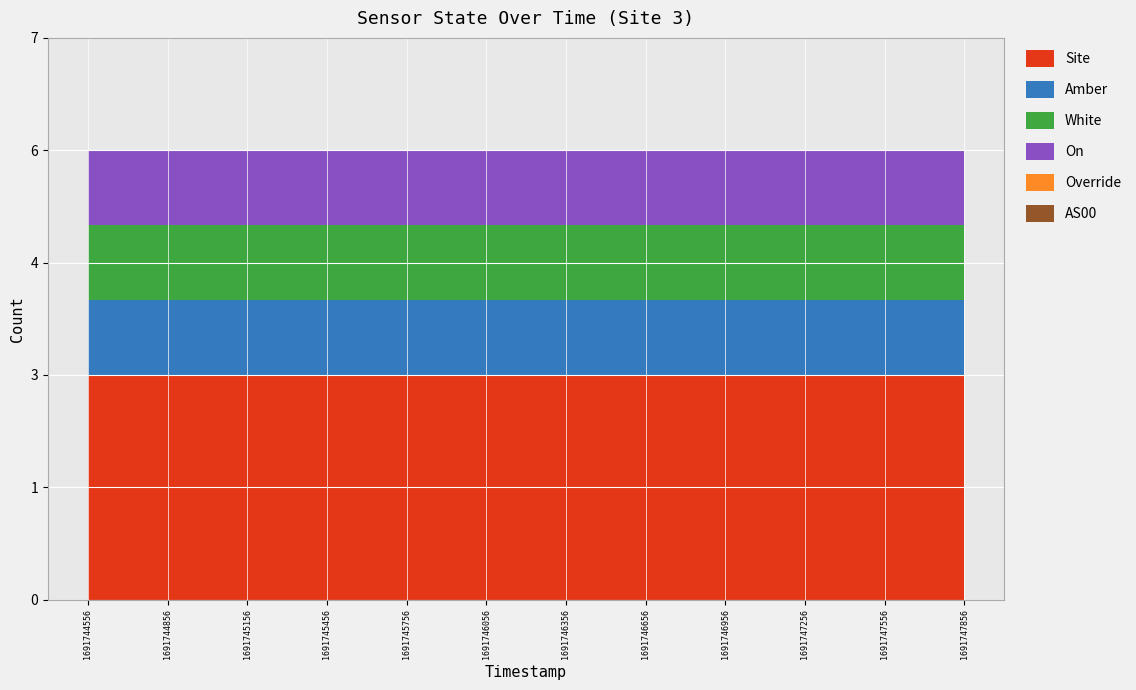

Is the value of Amber at 1691747856 greater than the value of AS00 at 1691746956?

Yes